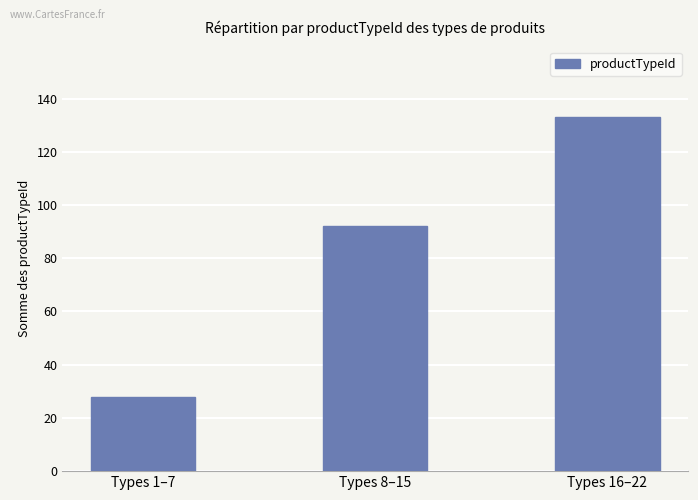

Reading right to left, list all the values displayed in this chart.

Types 16–22=133	Types 8–15=92	Types 1–7=28